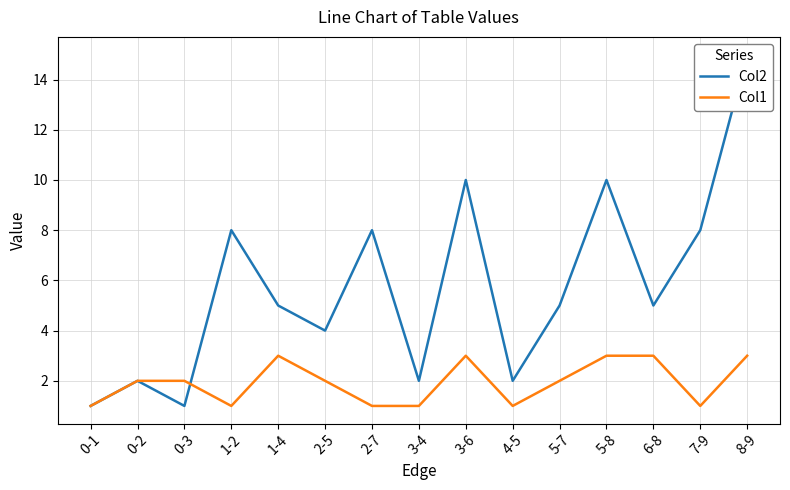

The Col2 series shows 10 at 5-8. True or false?

True